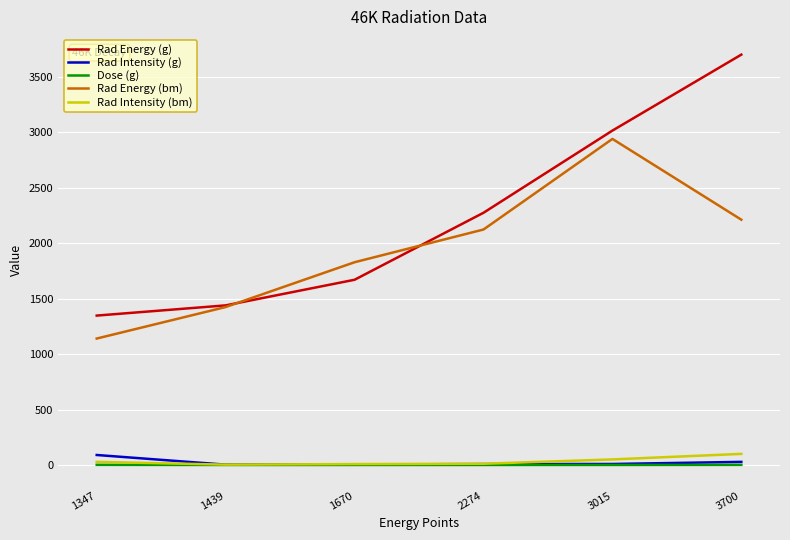

Which series changed the most between 1670 and 3015?

Rad Energy (g)